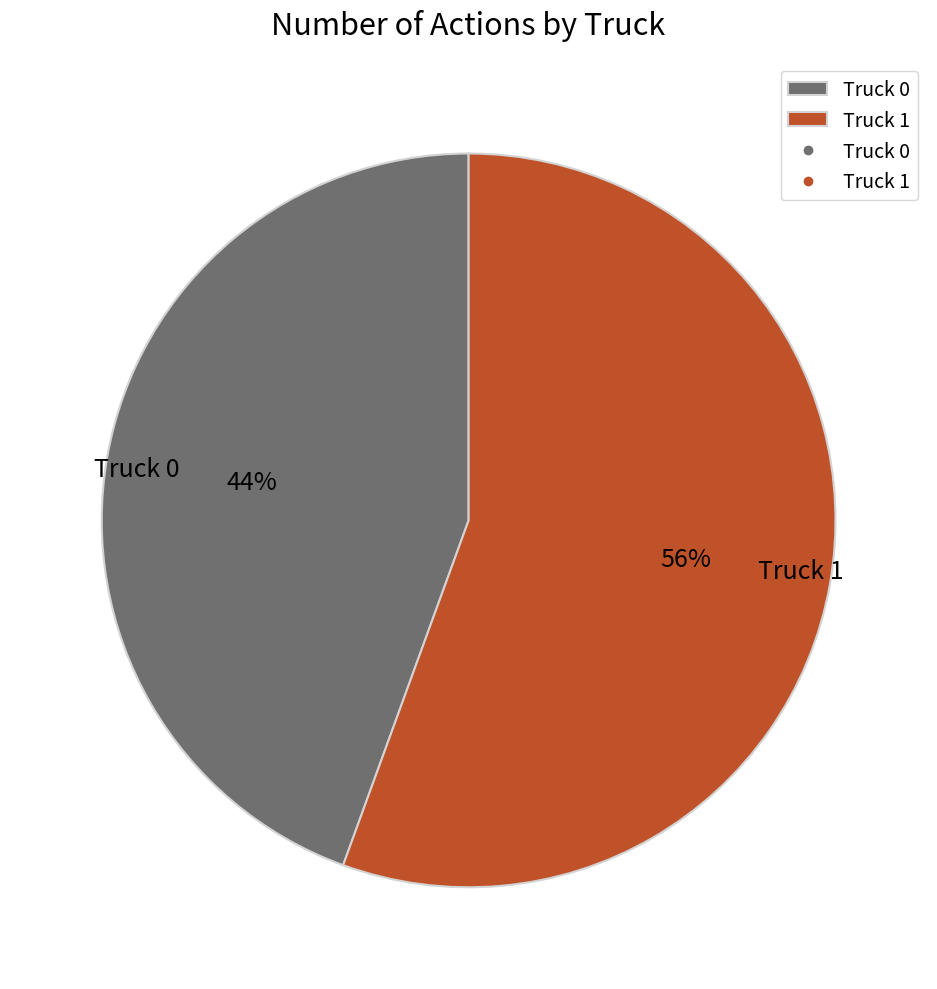

Approximately how many times larger is the value at Truck 0 compared to Truck 1?

0.8